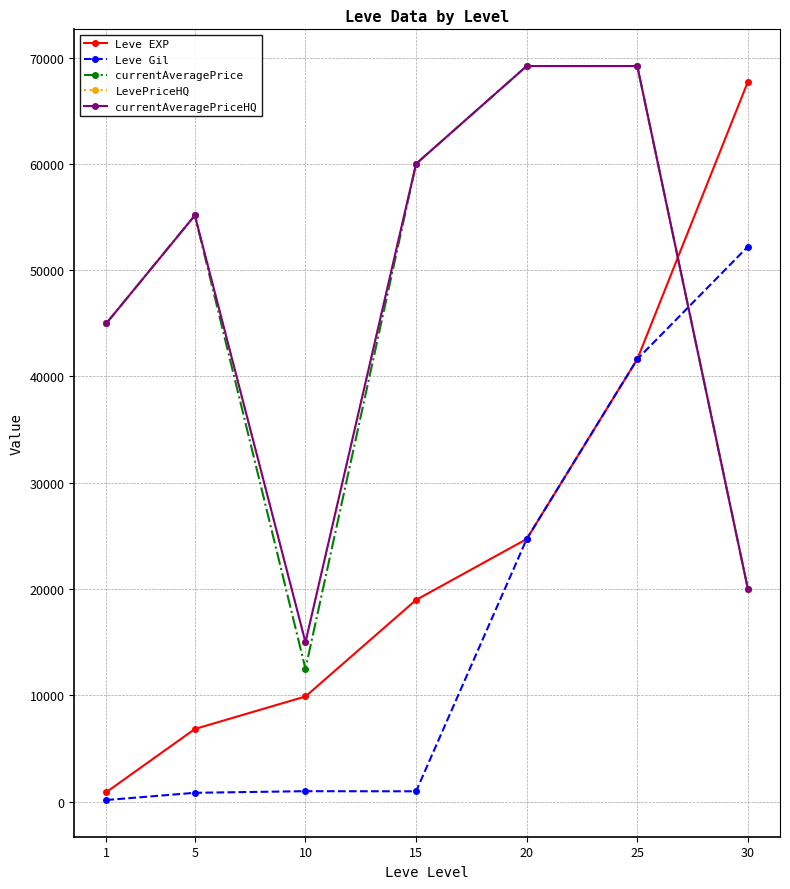

Is this an area chart (filled region under the line)?

No